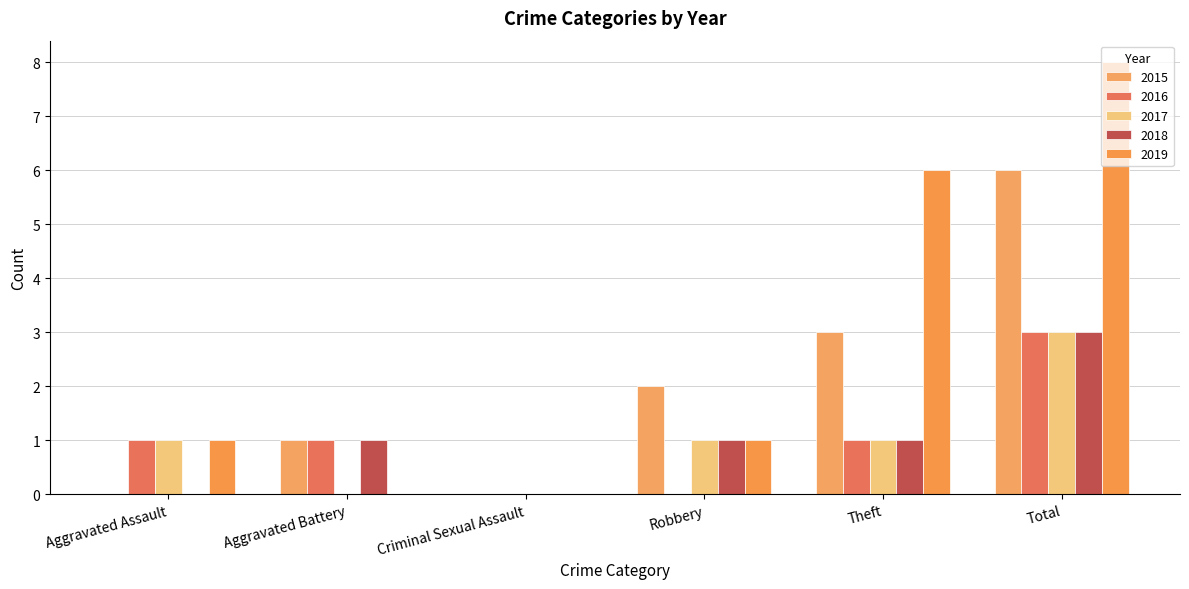

Are the bars horizontal?

No